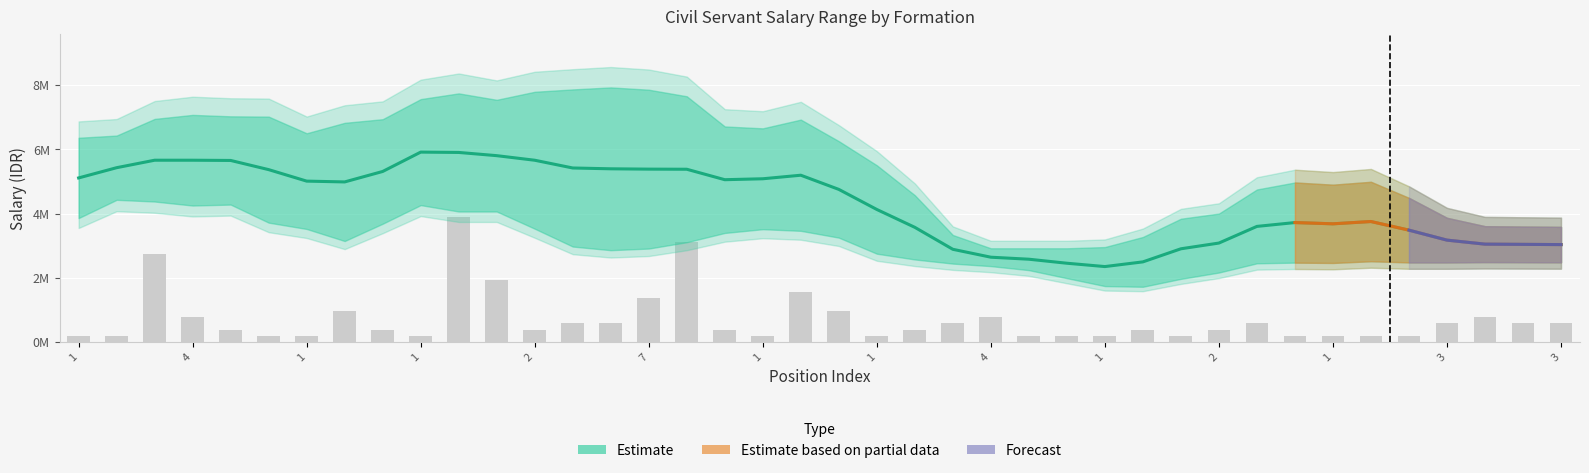

What is the sum of all gaji_min values?

120387633